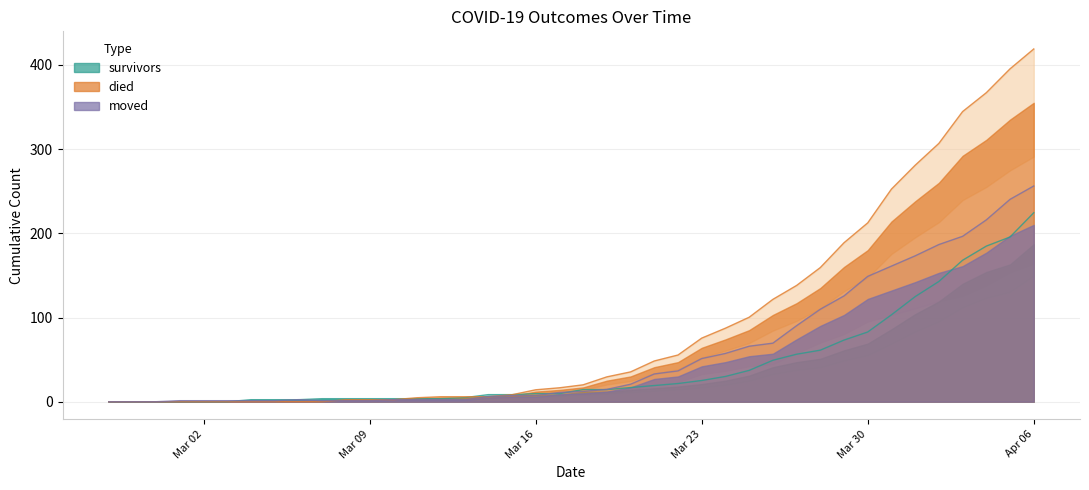

Is the value of died at 2020-03-01 greater than the value of moved at 2020-04-05?

No